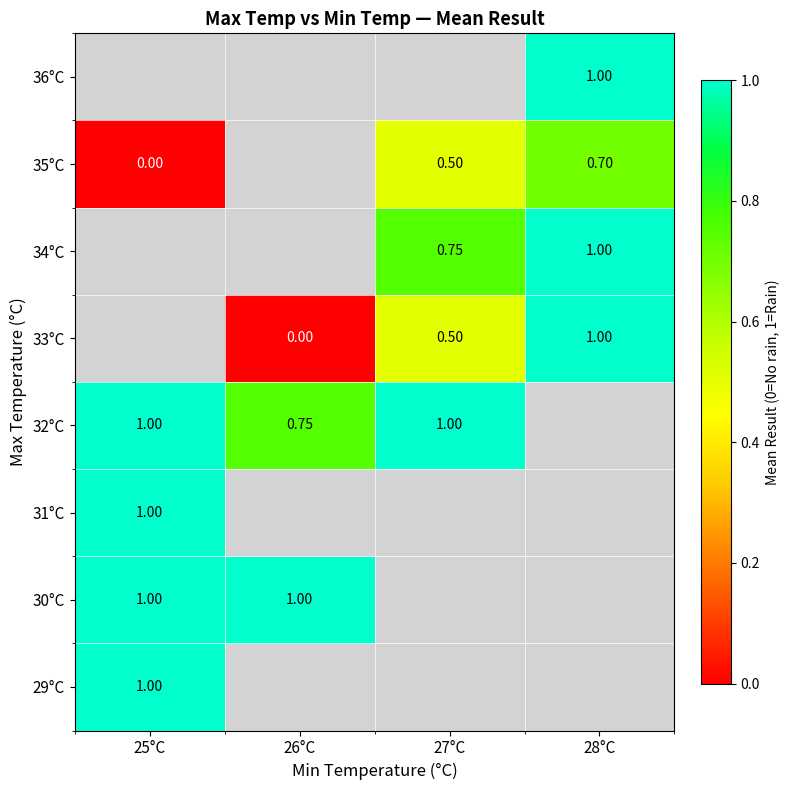

At which label does 35°C reach its peak?

28°C